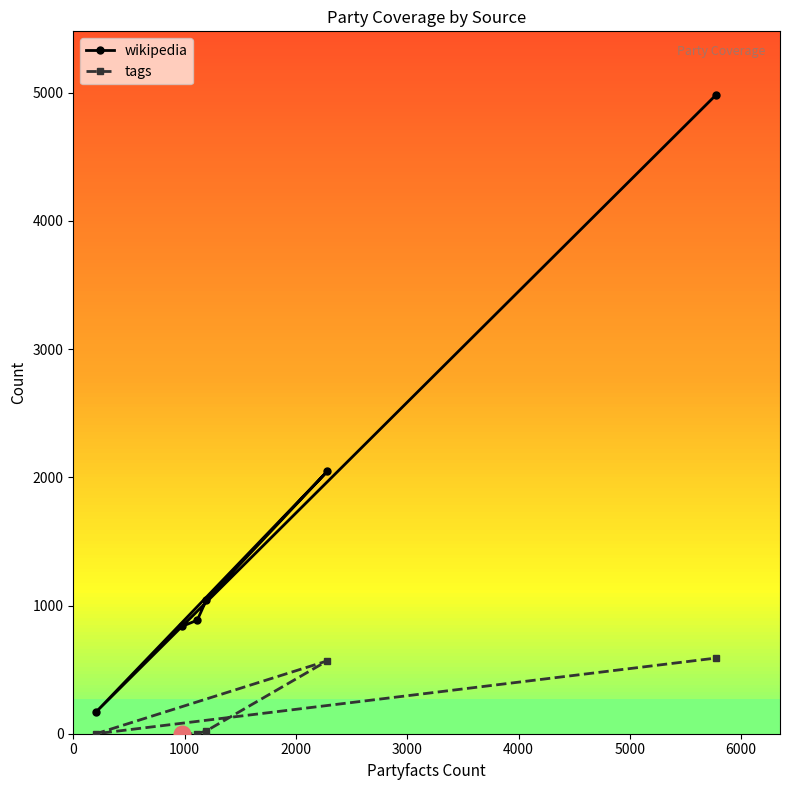

What are all the series names shown in the legend?

wikipedia, tags